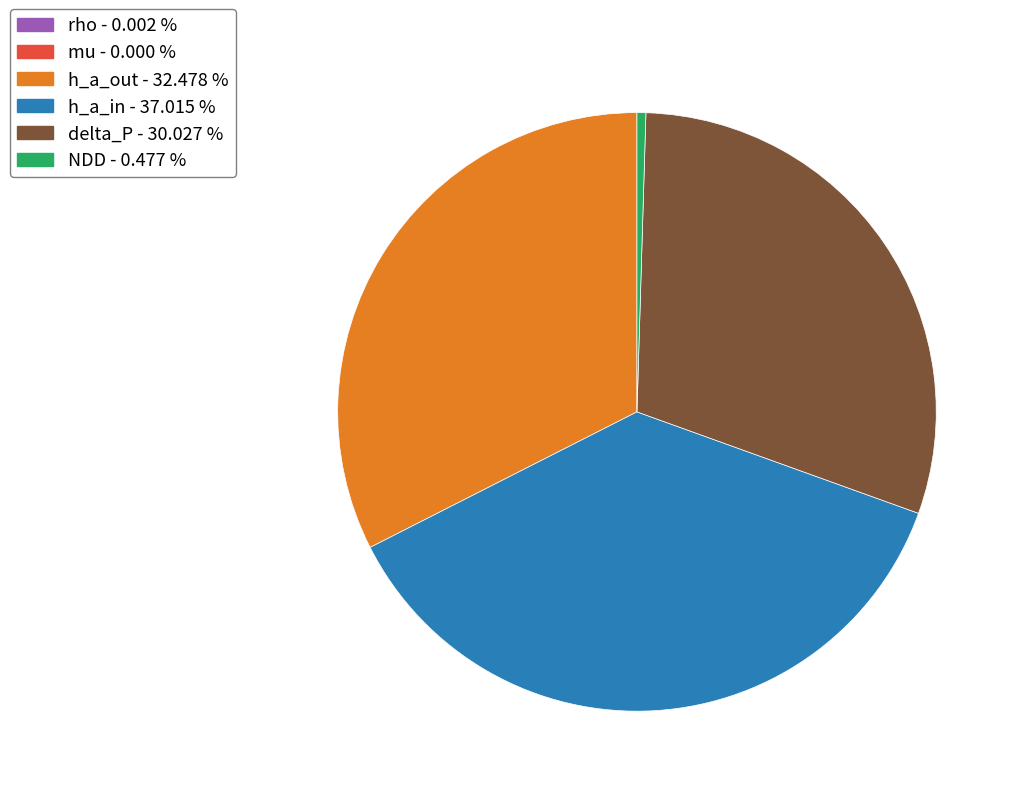

Is there a majority slice in this chart?

No